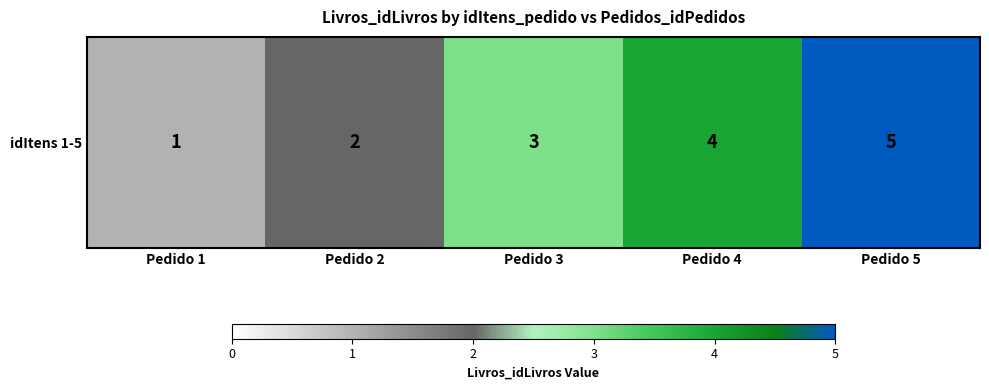

What is the sum of the values at Pedido 2 and Pedido 1?

3